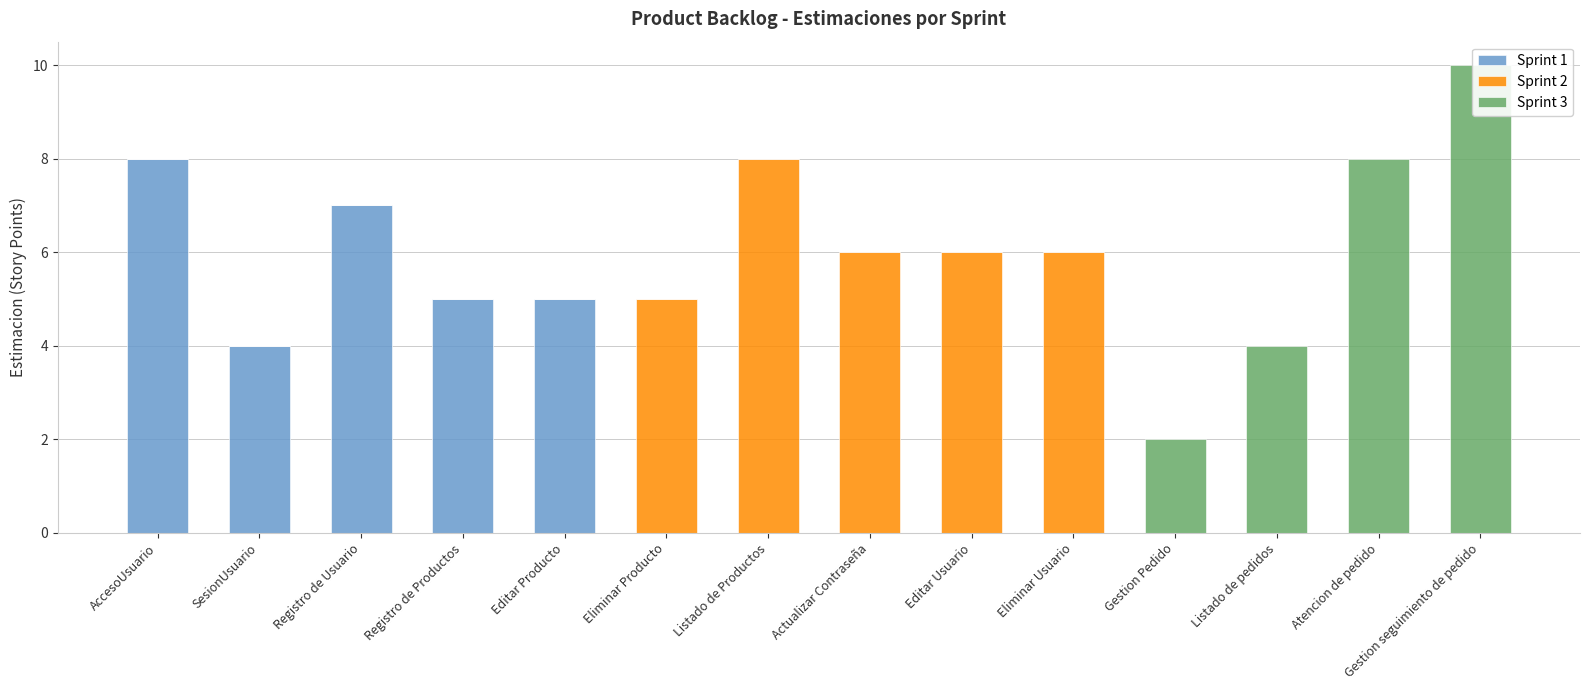

The value of Sprint 1 at Gestion seguimiento de pedido is 0. True or false?

True